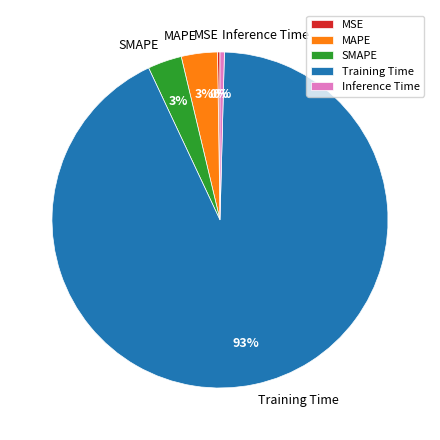

Which category accounts for the majority?

Training Time